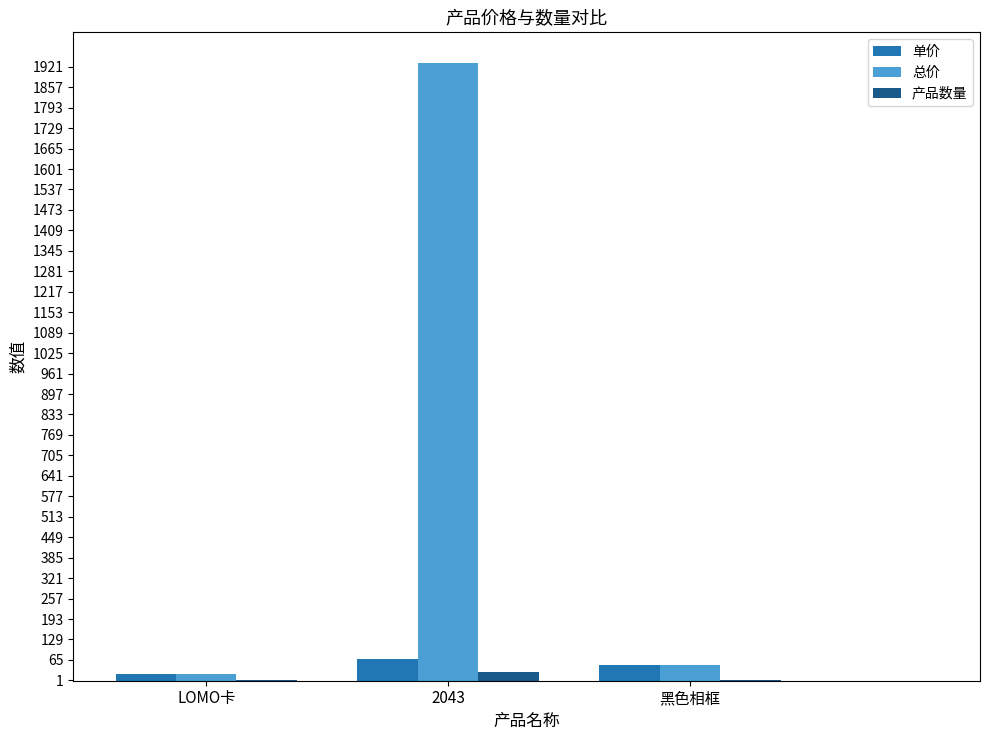

Where is 总价 nearest to the value 976?

黑色相框